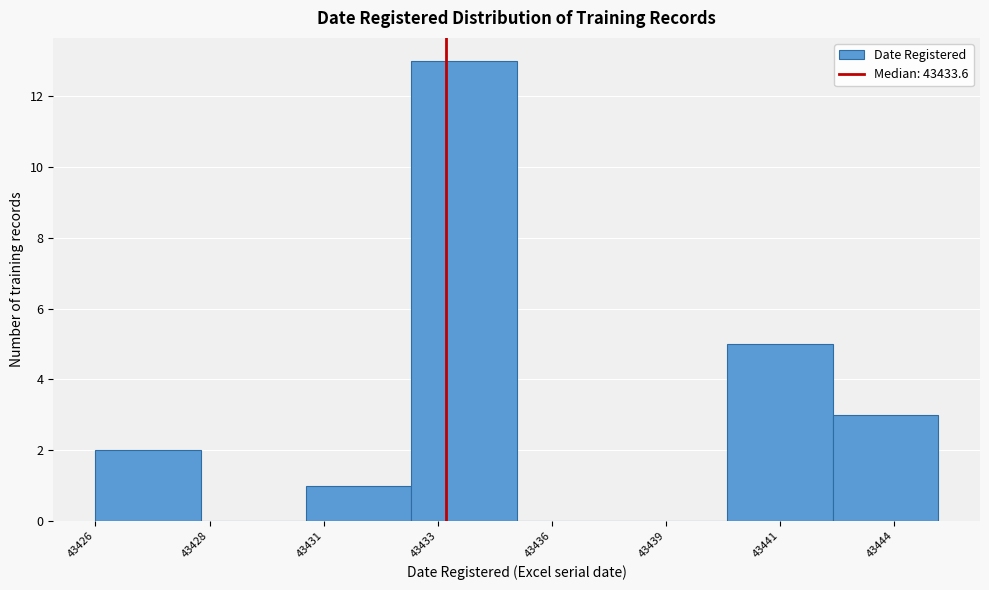

Reading right to left, what are all the values shown in this chart?

43444=3	43441=5	43439=0	43436=0	43433=13	43431=1	43428=0	43426=2